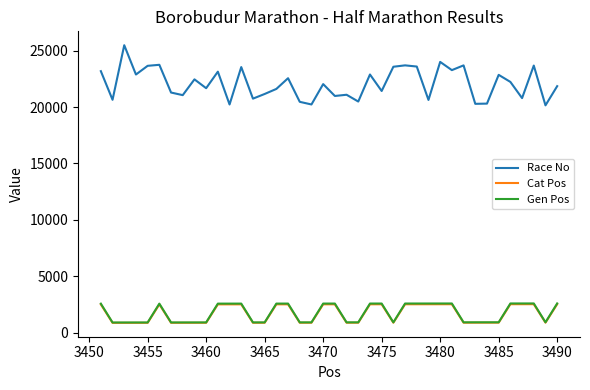

Which series has the widest spread of values?

Race No